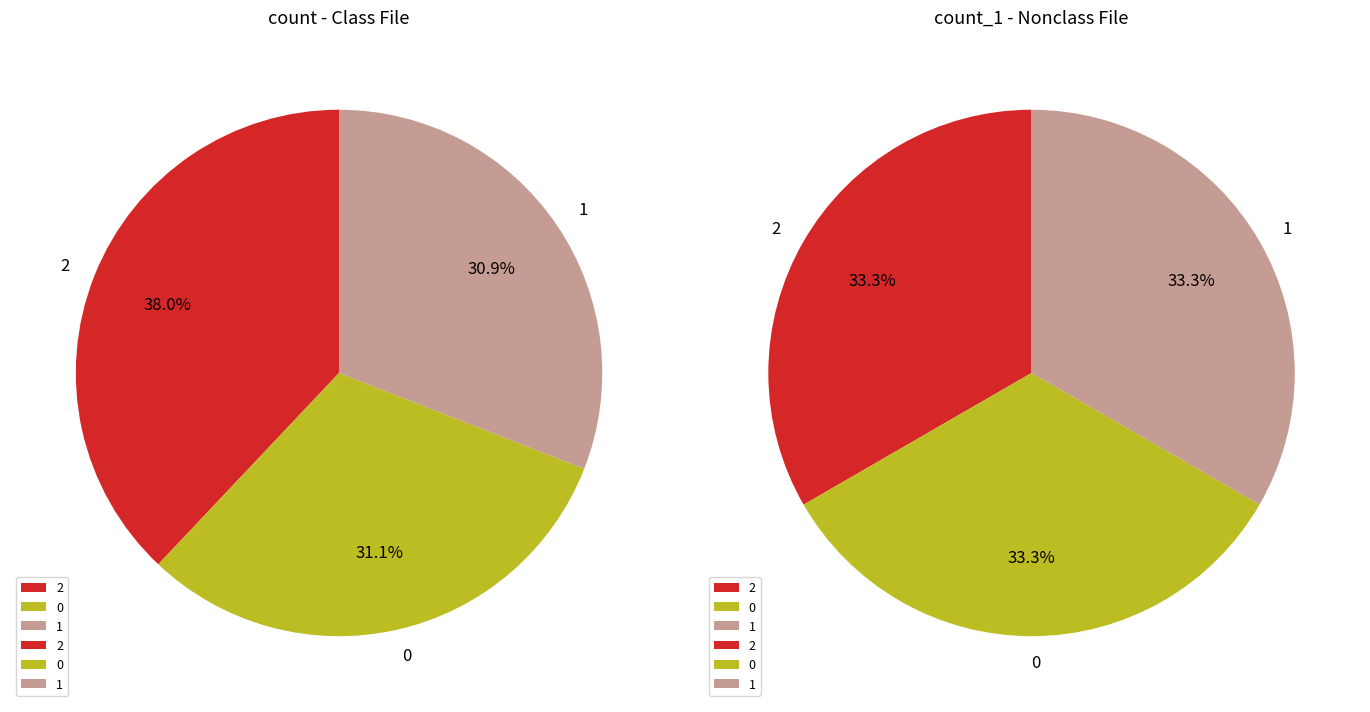

How many slices are in this pie chart?

3